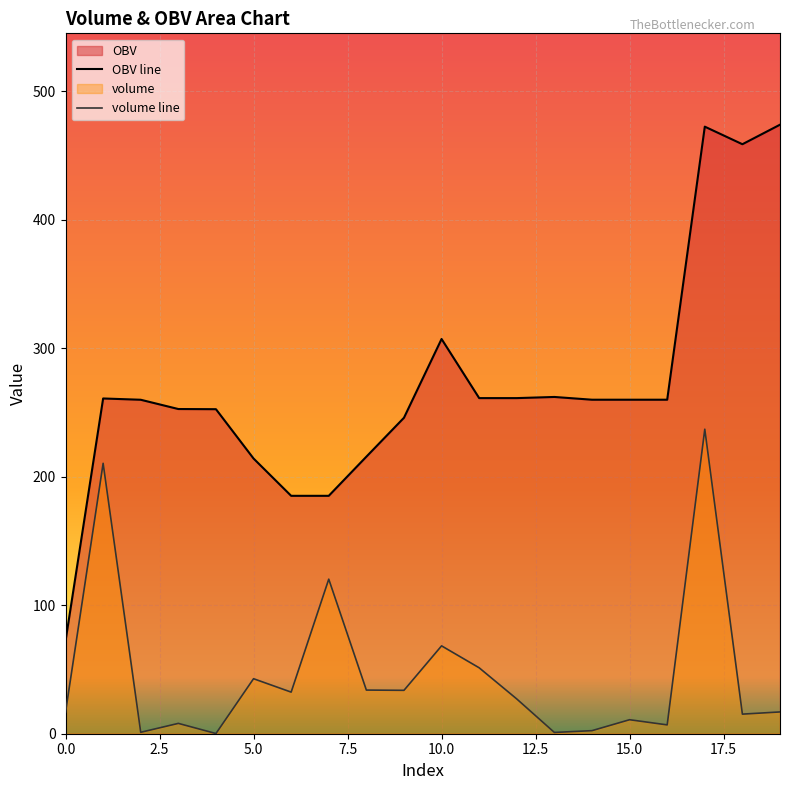

What is the total value across all series at 17?

709.5